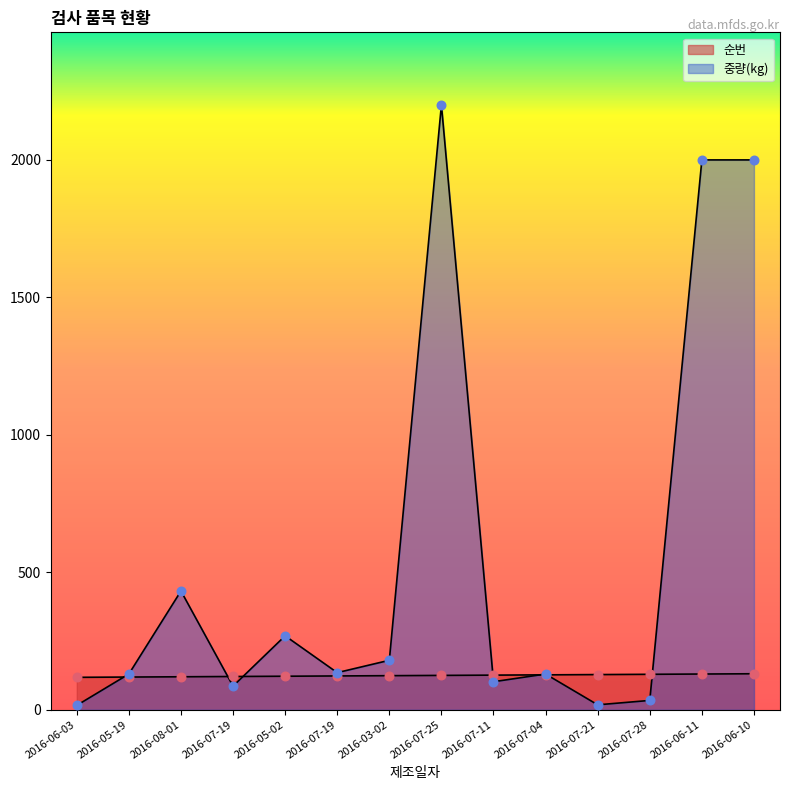

What are all the series names shown in the legend?

순번, 중량(kg)